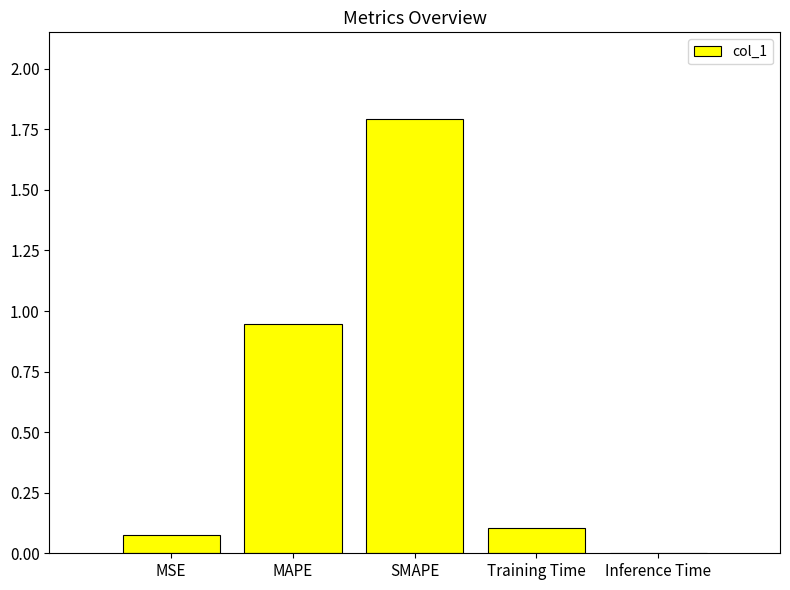

True or false: the data shows 0.0 at MSE.

False